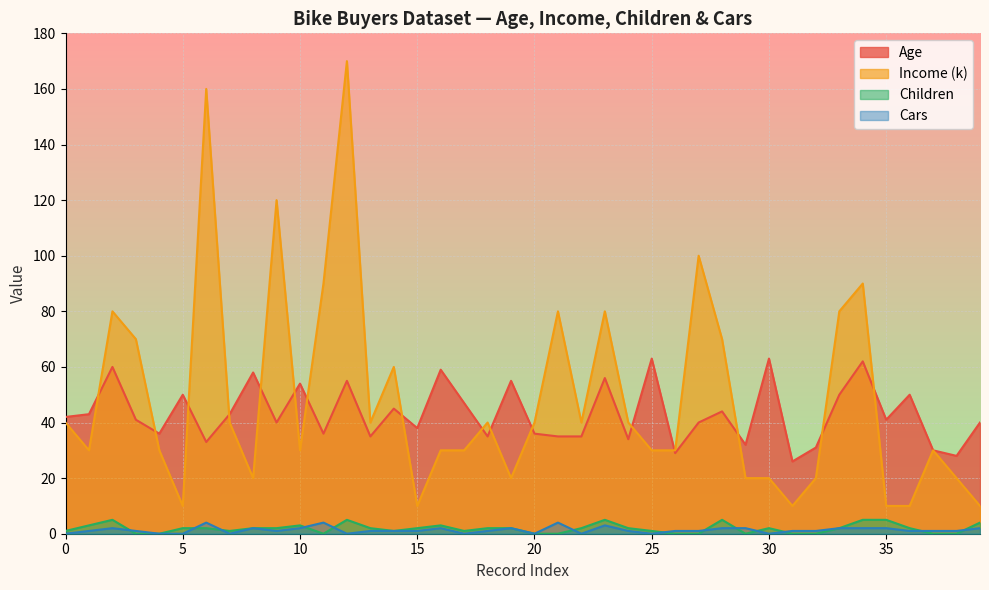

How many values in the Age series exceed 41?

19